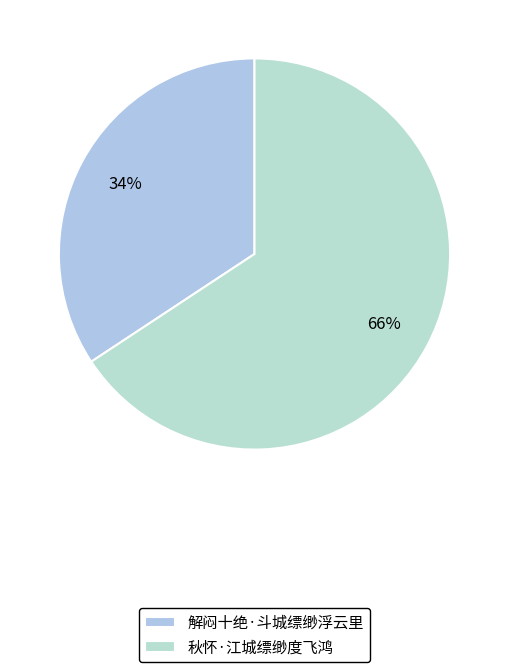

Which slice is the smallest?

解闷十绝·斗城缥缈浮云里